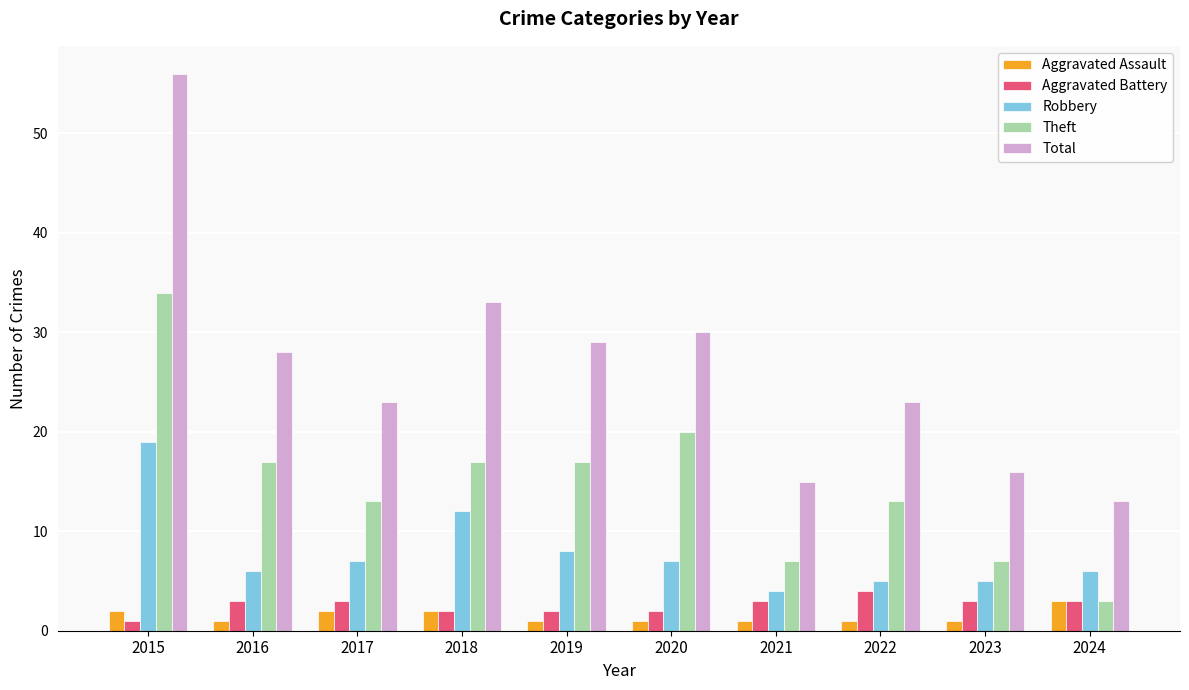

What is the sum of all Theft values?

148